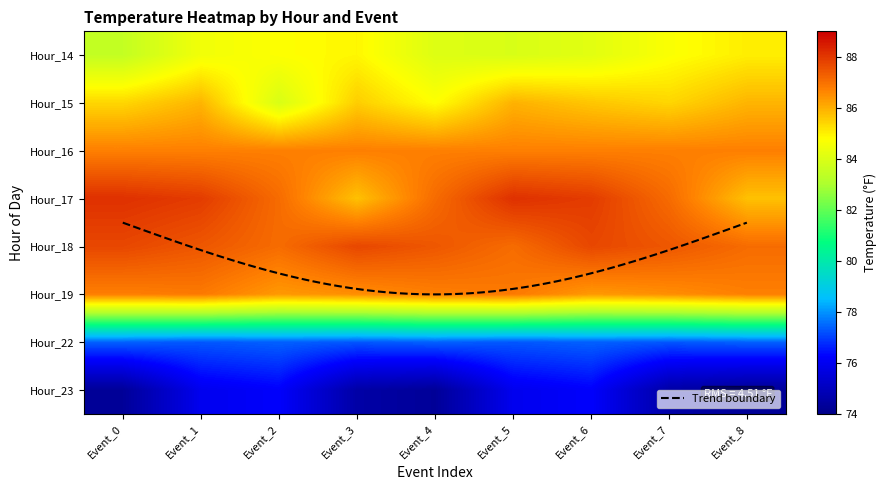

Rank the categories by Hour_15 value from lowest to highest.

Event_2, Event_4, Event_0, Event_7, Event_3, Event_6, Event_1, Event_8, Event_5